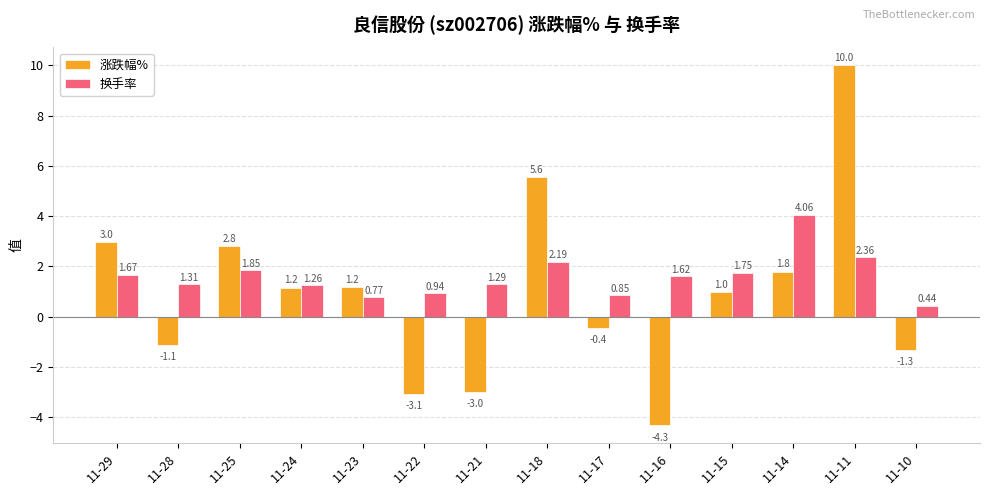

Which series has the widest spread of values?

涨跌幅%